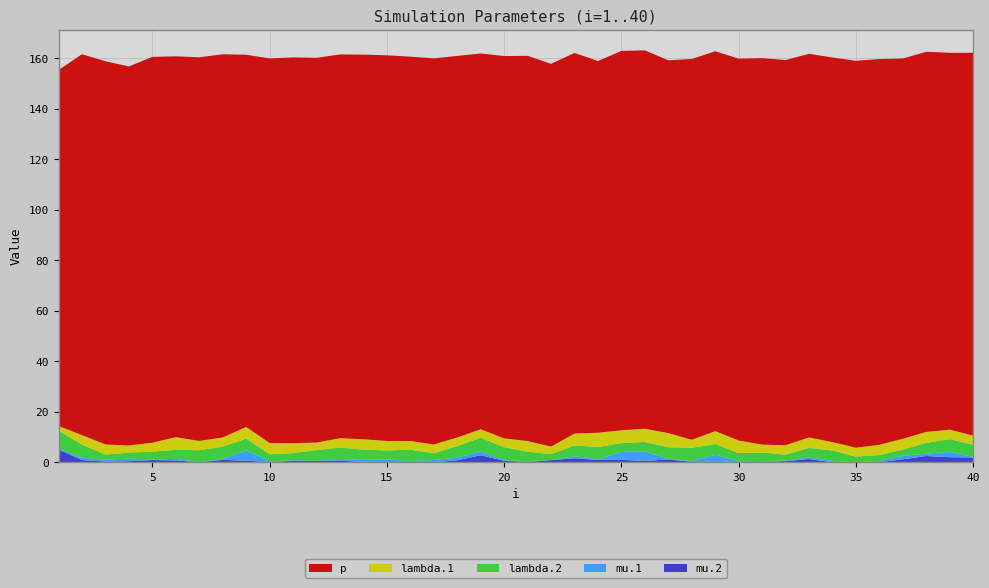

Reading right to left, what are all the values shown in this chart?

lambda.1: 40=3.6	39=3.8	38=4.3	37=4.3	36=4.0	35=3.5	34=3.3	33=4.2	32=3.7	31=3.2	30=4.9	29=5.1	28=3.2	27=5.6	26=5.3	25=5.1	24=5.6	23=4.8	22=2.9	21=4.3	20=3.5	19=3.3	18=3.4	17=3.5	16=3.4	15=3.8	14=4.1	13=3.7	12=3.0	11=3.9	10=4.5	9=4.6	8=3.7	7=3.7	6=5.0	5=3.6	4=2.8	3=4.0	2=3.7	1=1.7
mu.1: 40=0.2	39=2.1	38=0.9	37=1.4	36=0.5	35=0.1	34=0.6	33=0.6	32=0.2	31=0.4	30=0.4	29=2.9	28=0.3	27=0.2	26=3.7	25=3.1	24=0.2	23=0.9	22=0.1	21=0.3	20=0.3	19=1.5	18=1.1	17=0.9	16=0.4	15=1.1	14=0.8	13=0.7	12=0.1	11=0.3	10=0.2	9=4.1	8=0.3	7=0.0	6=0.6	5=0.1	4=1.0	3=0.8	2=0.9	1=0.4
lambda.2: 40=4.8	39=5.0	38=4.3	37=2.4	36=2.3	35=2.2	34=4.1	33=3.8	32=2.4	31=3.4	30=3.1	29=4.2	28=5.2	27=4.6	26=3.8	25=3.5	24=4.9	23=4.2	22=2.4	21=3.7	20=5.1	19=5.4	18=4.6	17=2.7	16=4.4	15=3.5	14=4.1	13=4.5	12=4.1	11=2.8	10=2.8	9=4.7	8=4.9	7=4.8	6=3.6	5=3.2	4=2.4	3=2.0	2=5.2	1=7.1
mu.2: 40=2.0	39=2.1	38=2.5	37=1.2	36=0.1	35=0.0	34=0.0	33=1.3	32=0.5	31=0.1	30=0.3	29=0.2	28=0.2	27=1.2	26=0.6	25=1.0	24=1.0	23=1.6	22=0.9	21=0.2	20=0.6	19=2.8	18=0.8	17=0.0	16=0.2	15=0.1	14=0.2	13=0.7	12=0.6	11=0.6	10=0.2	9=0.7	8=1.0	7=0.0	6=0.8	5=0.9	4=0.5	3=0.3	2=0.9	1=5.1
p: 40=151.6	39=149.2	38=150.5	37=150.5	36=152.7	35=153.2	34=152.3	33=151.9	32=152.5	31=153.0	30=151.2	29=150.4	28=150.8	27=147.6	26=149.8	25=150.2	24=147.2	23=150.7	22=151.6	21=152.5	20=151.4	19=148.8	18=151.1	17=152.9	16=152.2	15=152.7	14=152.3	13=152.0	12=152.4	11=152.7	10=152.3	9=147.4	8=151.7	7=151.9	6=150.8	5=152.8	4=150.1	3=151.7	2=150.8	1=140.9